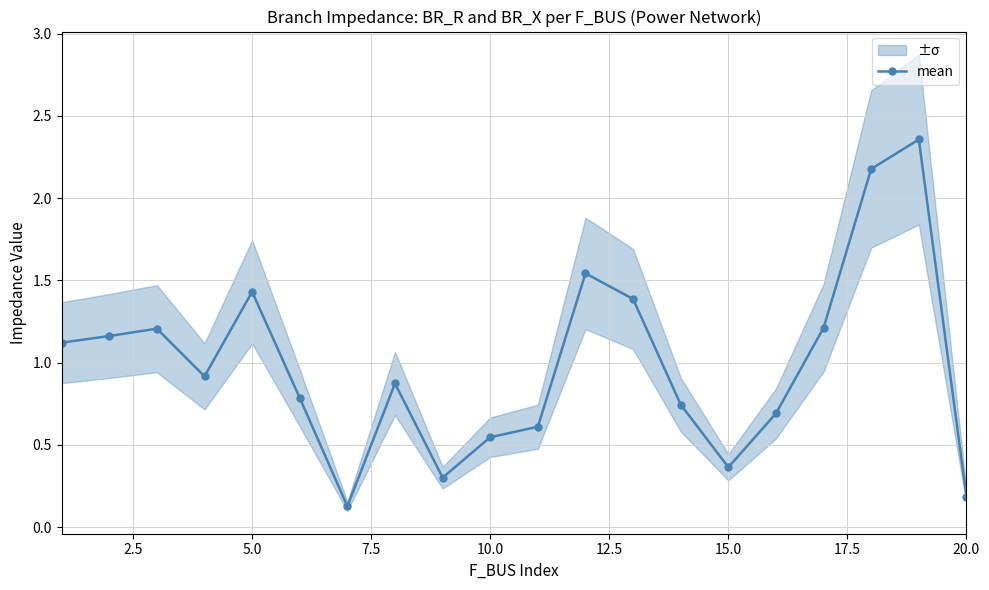

How many interior local peaks does the mean series have?

5